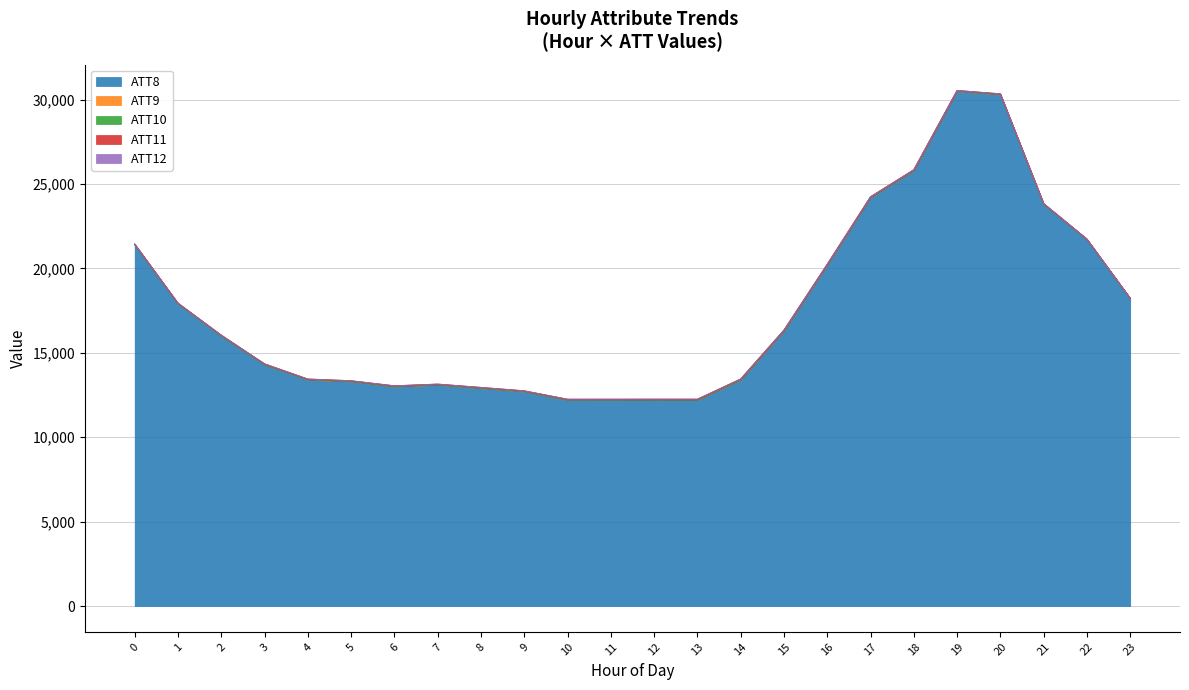

What is the value of the ATT10 point at the 24th from the left?

2.4